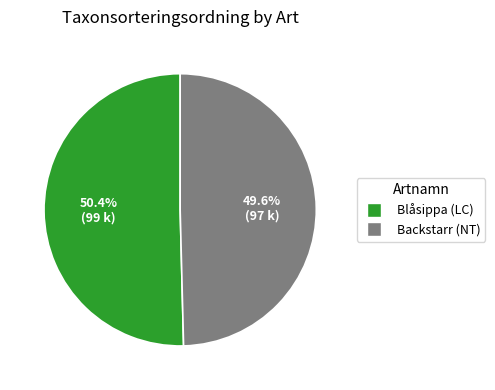

Count the number of slices in the pie.

2